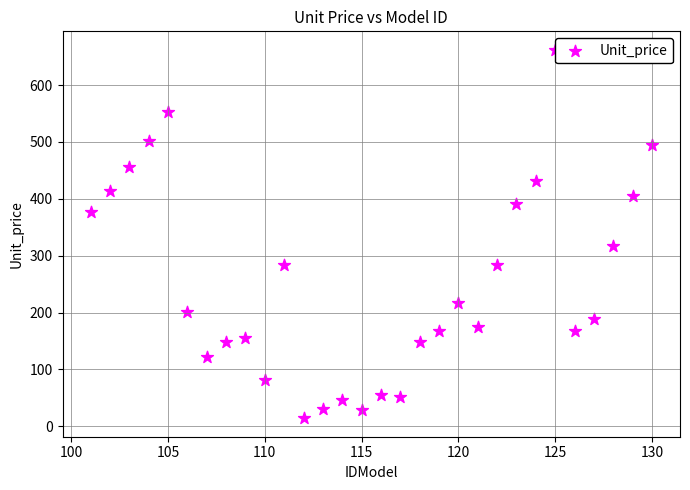

What Y value in the scatter plot is closest to 338?

317